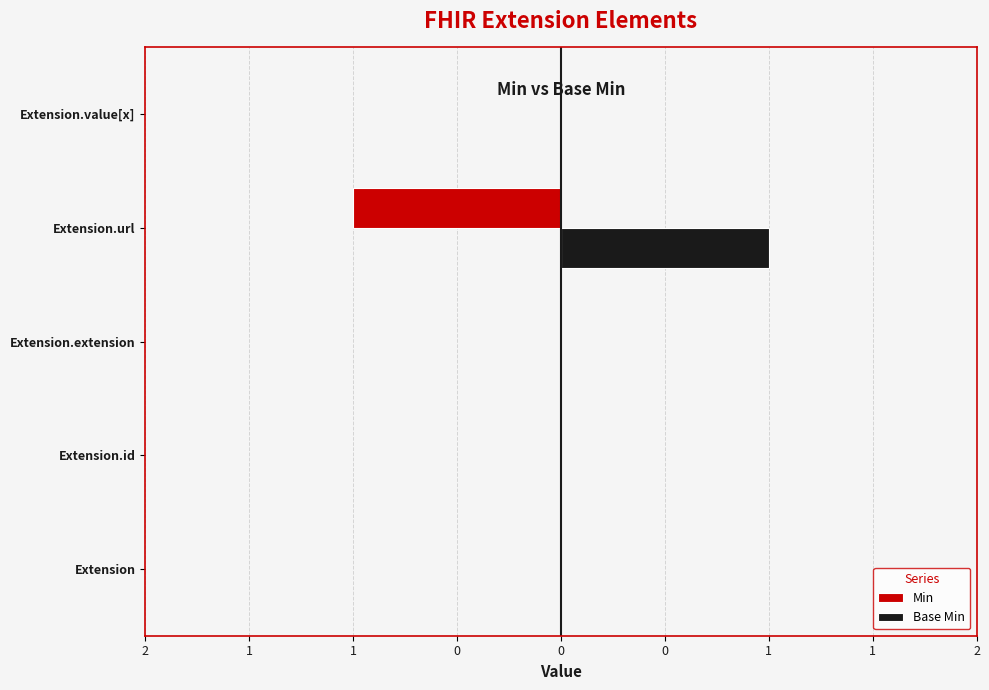

What are all the series names shown in the legend?

Min, Base Min